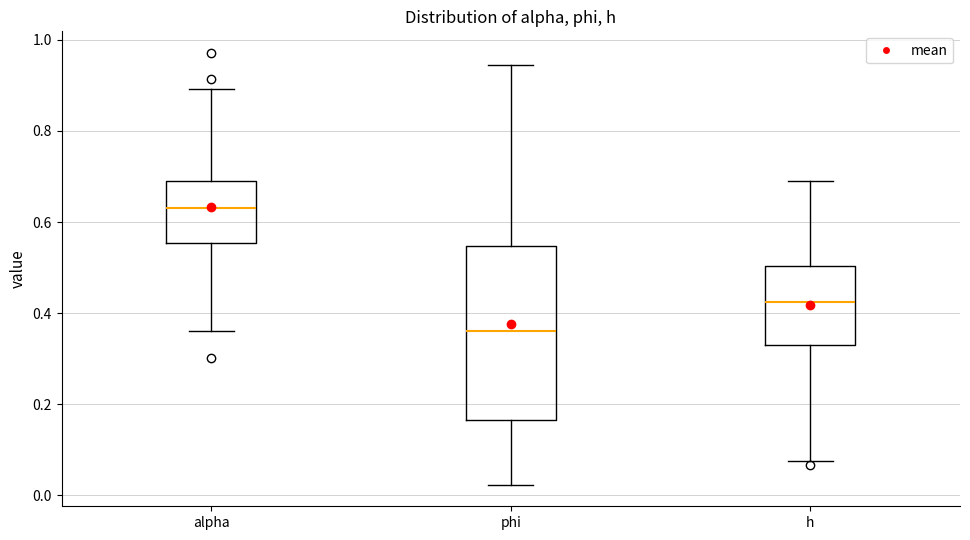

Reading left to right, read every box against the y-axis: the position of its median line, the range the box covers, and the ends of its whiskers. The values are not printed on the chart, so give them approximately, as read against the axis.

alpha: median 0.64, box 0.56 to 0.68, whiskers 0.36 to 0.90
phi: median 0.36, box 0.16 to 0.54, whiskers 0.02 to 0.94
h: median 0.42, box 0.32 to 0.50, whiskers 0.08 to 0.70